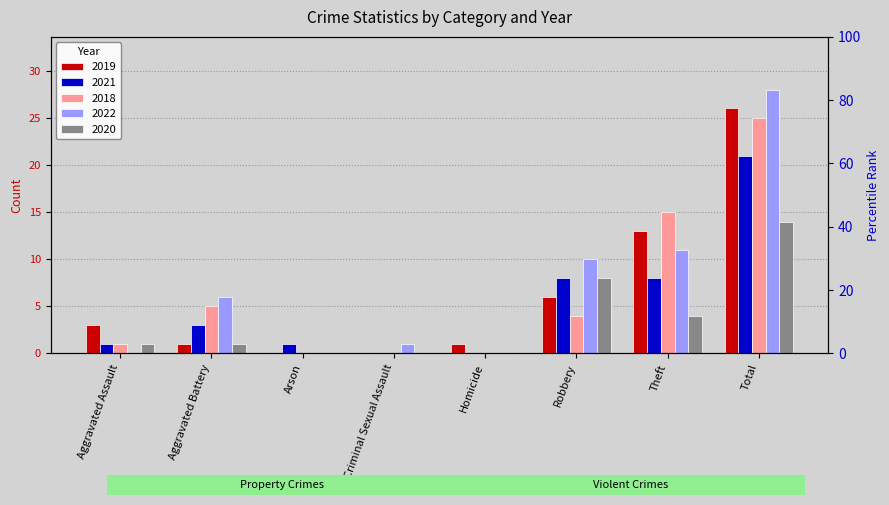

How many bars are there in total?

40